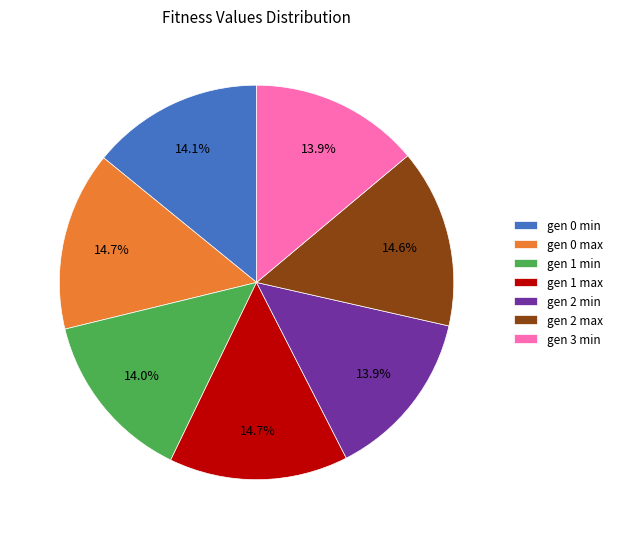

Is gen 2 max the majority of the pie?

No